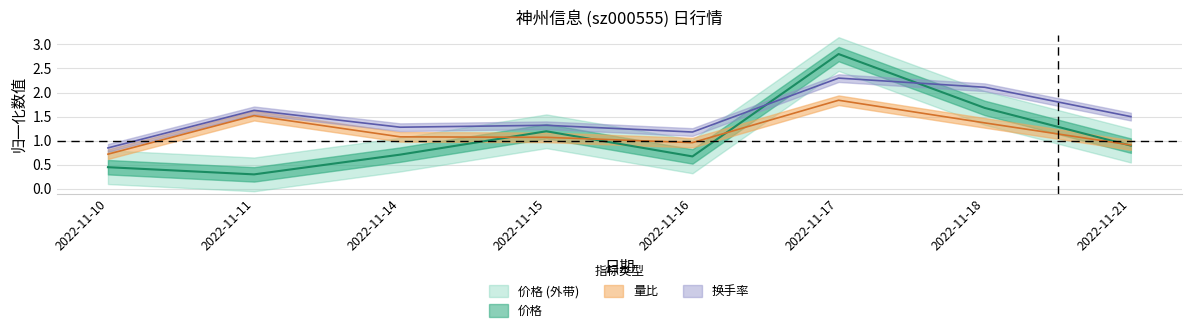

Reading left to right, extract all data points from this chart.

价格: 0.4	0.3	0.7	1.2	0.7	2.8	1.7	0.9
量比: 0.7	1.5	1.1	1.1	1.0	1.8	1.4	0.9
换手率: 0.8	1.6	1.3	1.3	1.2	2.3	2.1	1.5